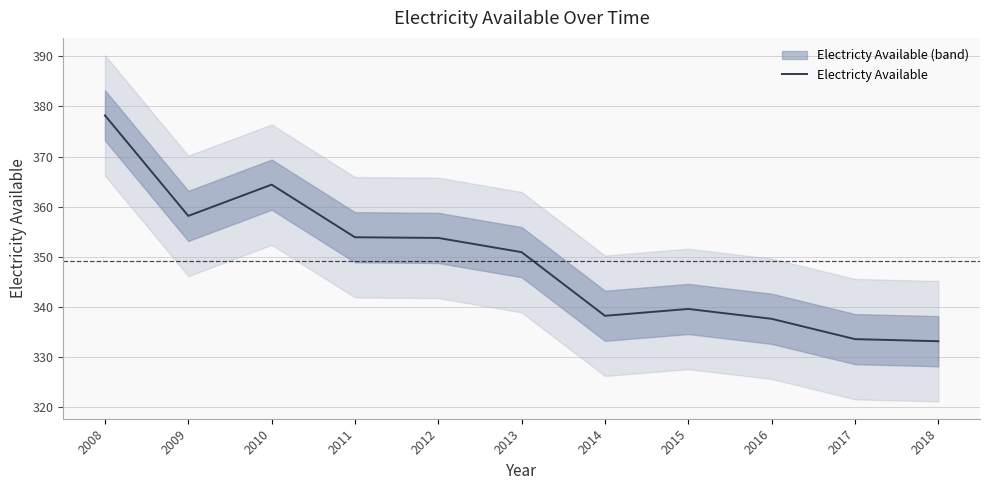

Reading left to right, extract all data points from this chart.

2008=378.2	2009=358.2	2010=364.4	2011=353.9	2012=353.8	2013=350.9	2014=338.3	2015=339.6	2016=337.7	2017=333.6	2018=333.2